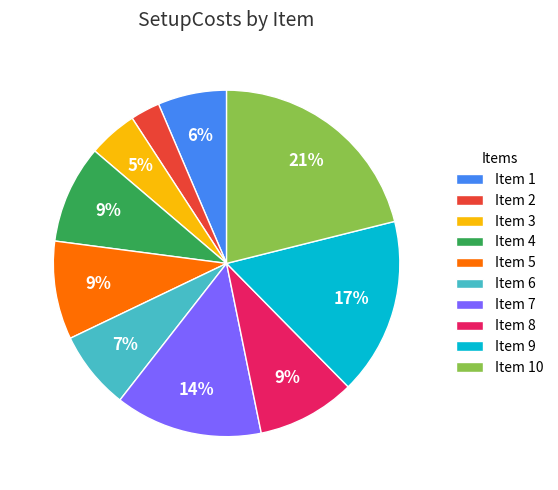

To the nearest percent, what is the difference between the largest and smallest slice percentages?

18%